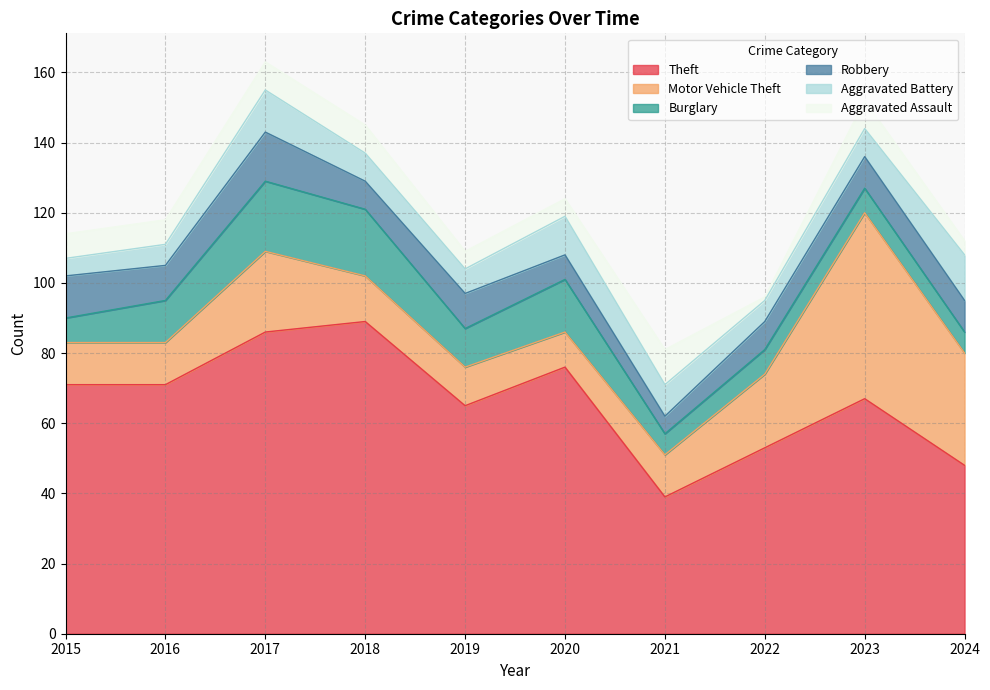

Reading left to right, transcribe all the data shown in this chart.

Theft: 2015=71	2016=71	2017=86	2018=89	2019=65	2020=76	2021=39	2022=53	2023=67	2024=48
Motor Vehicle Theft: 2015=12	2016=12	2017=23	2018=13	2019=11	2020=10	2021=12	2022=21	2023=53	2024=32
Burglary: 2015=7	2016=12	2017=20	2018=19	2019=11	2020=15	2021=6	2022=7	2023=7	2024=6
Robbery: 2015=12	2016=10	2017=14	2018=8	2019=10	2020=7	2021=5	2022=8	2023=9	2024=9
Aggravated Battery: 2015=5	2016=6	2017=12	2018=8	2019=7	2020=11	2021=9	2022=6	2023=8	2024=13
Aggravated Assault: 2015=7	2016=7	2017=8	2018=8	2019=5	2020=5	2021=10	2022=1	2023=8	2024=4